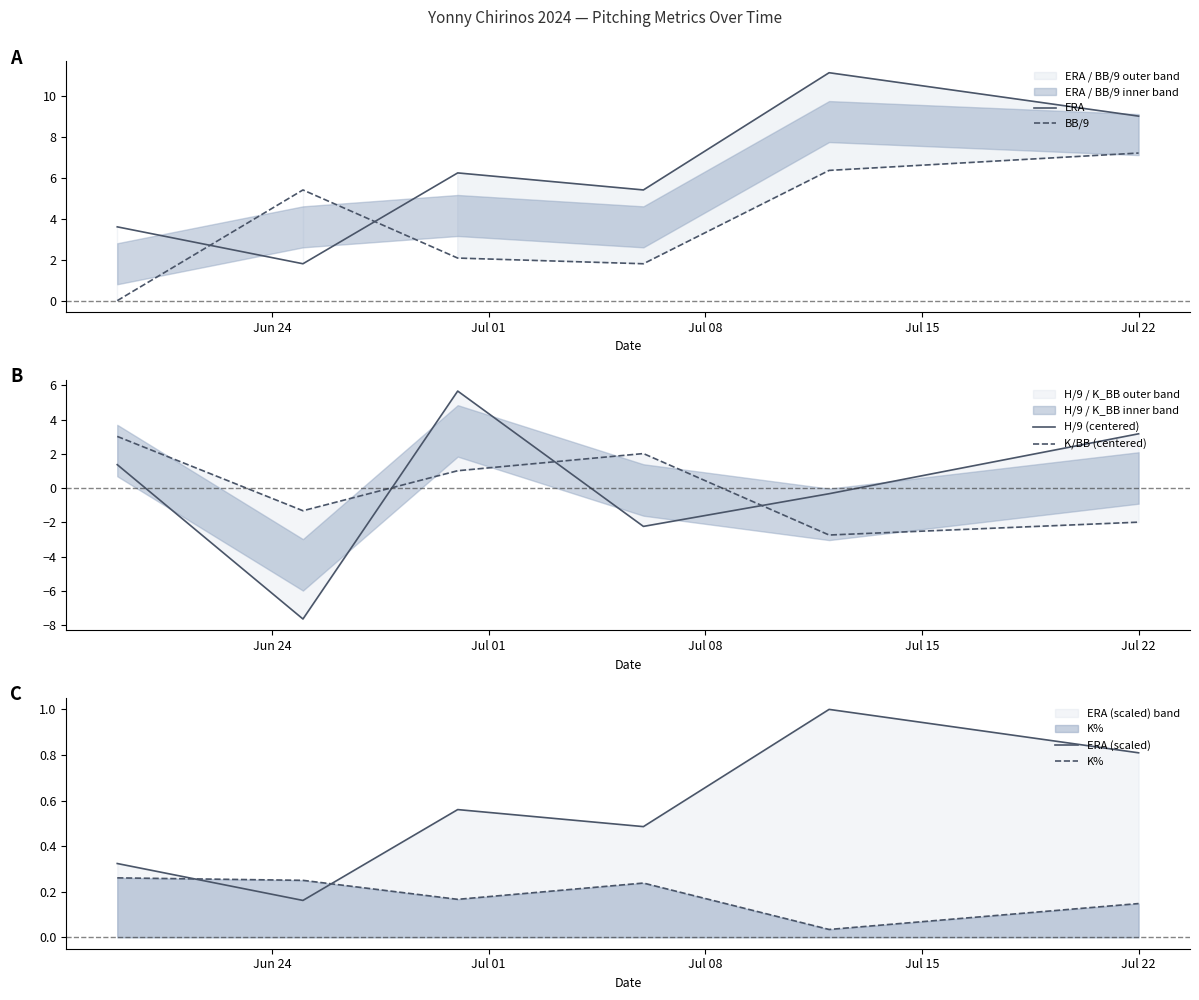

True or false: BB/9 and ERA cross at least once.

True